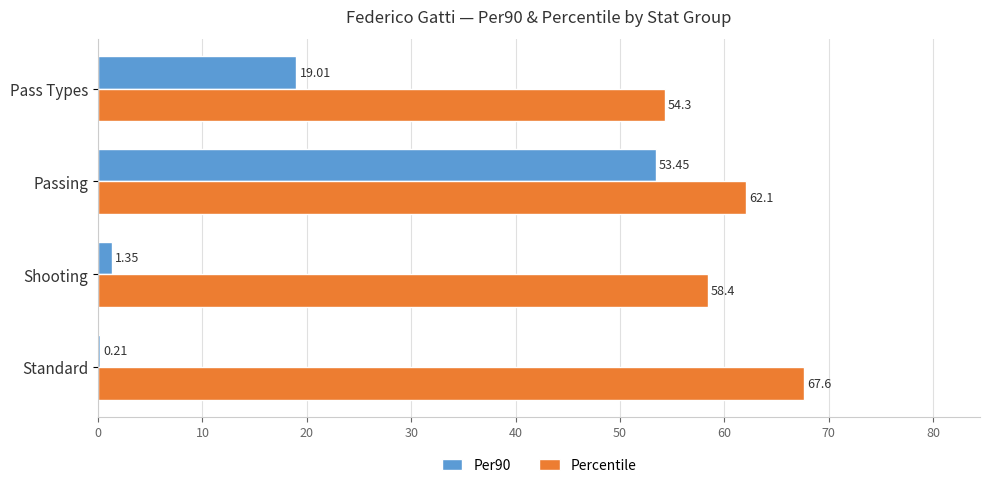

Which series changed the most between Shooting and Pass Types?

Per90